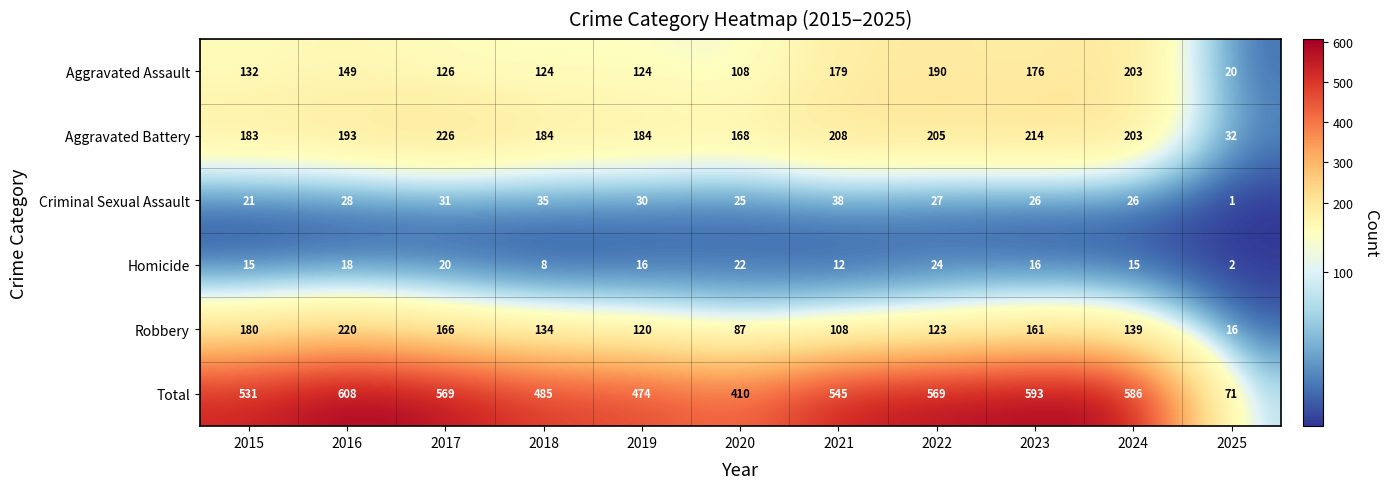

Is it true that Aggravated Assault equals 5 at 2025?

False